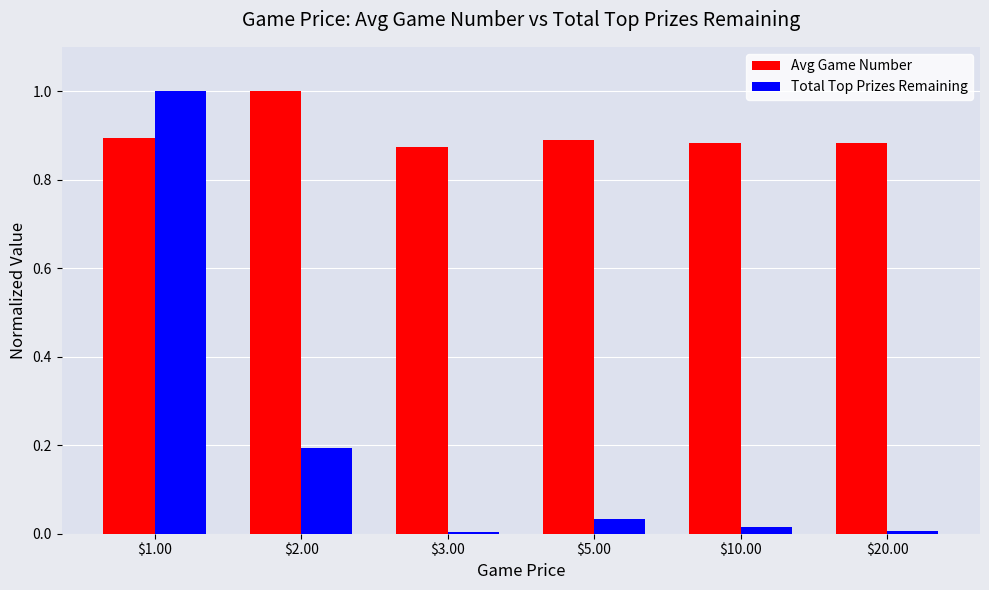

What is the sum of the Total Top Prizes Remaining values at $1.00 and $5.00?

1.0